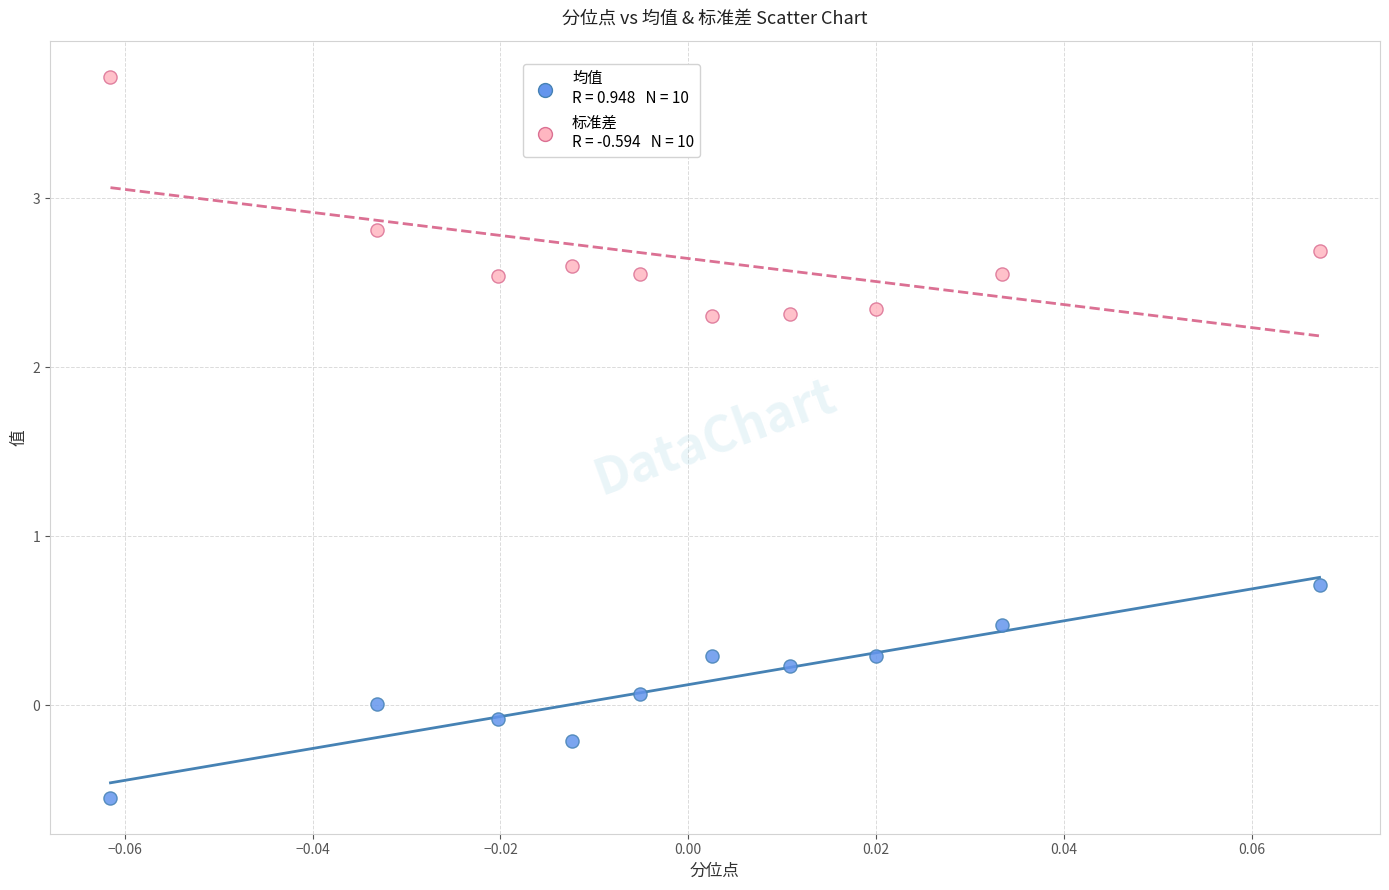

Across all series, what Y value is closest to 1?

0.7